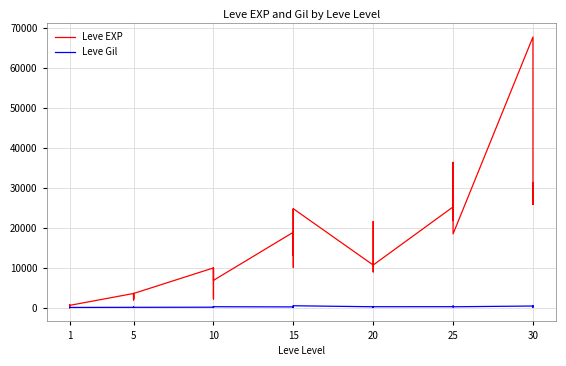

True or false: Leve EXP has more than 2 points higher than both neighbors.

True